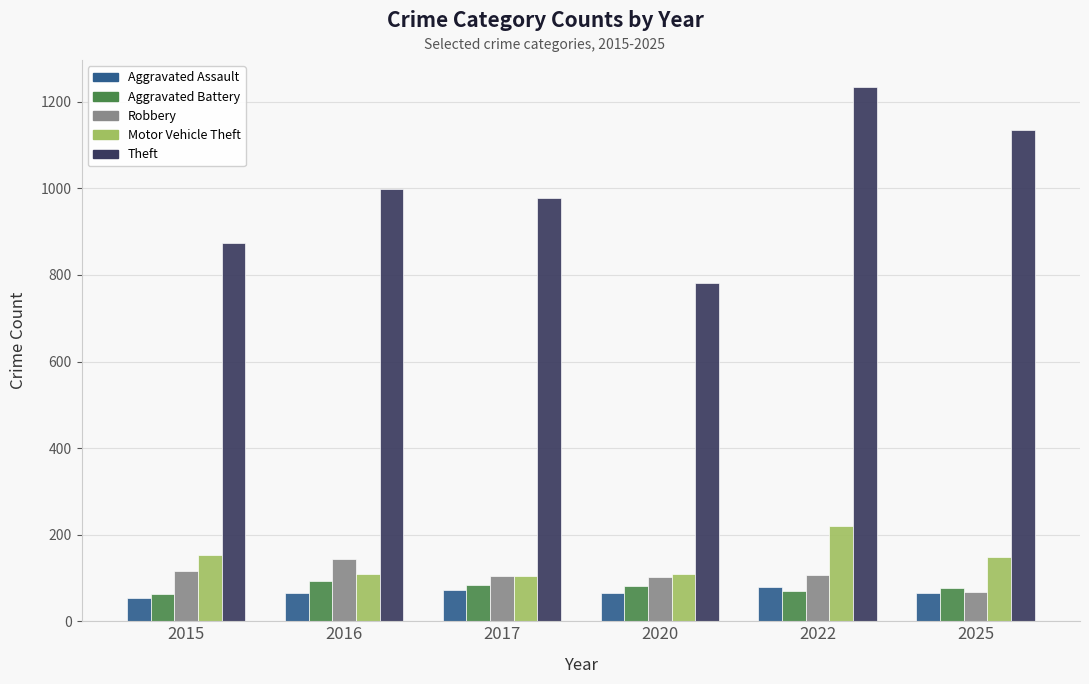

How many values in the Robbery series are below 108?

3